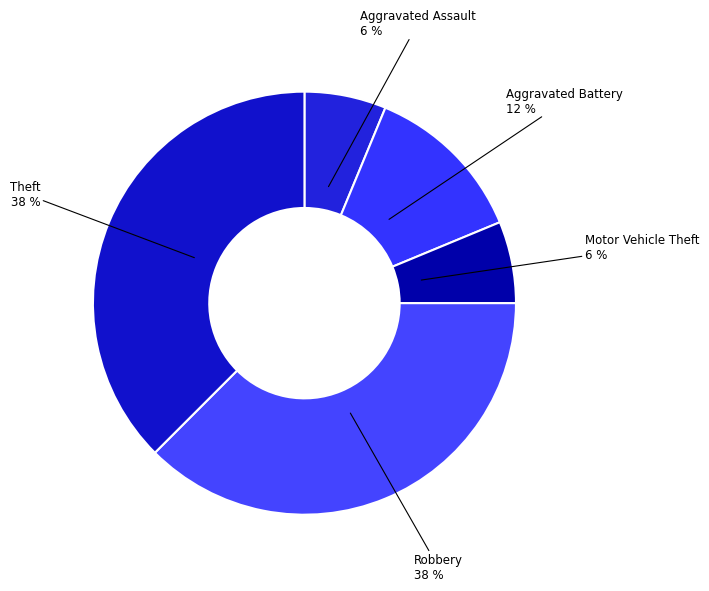

Which has a higher value, Aggravated Assault or Robbery?

Robbery